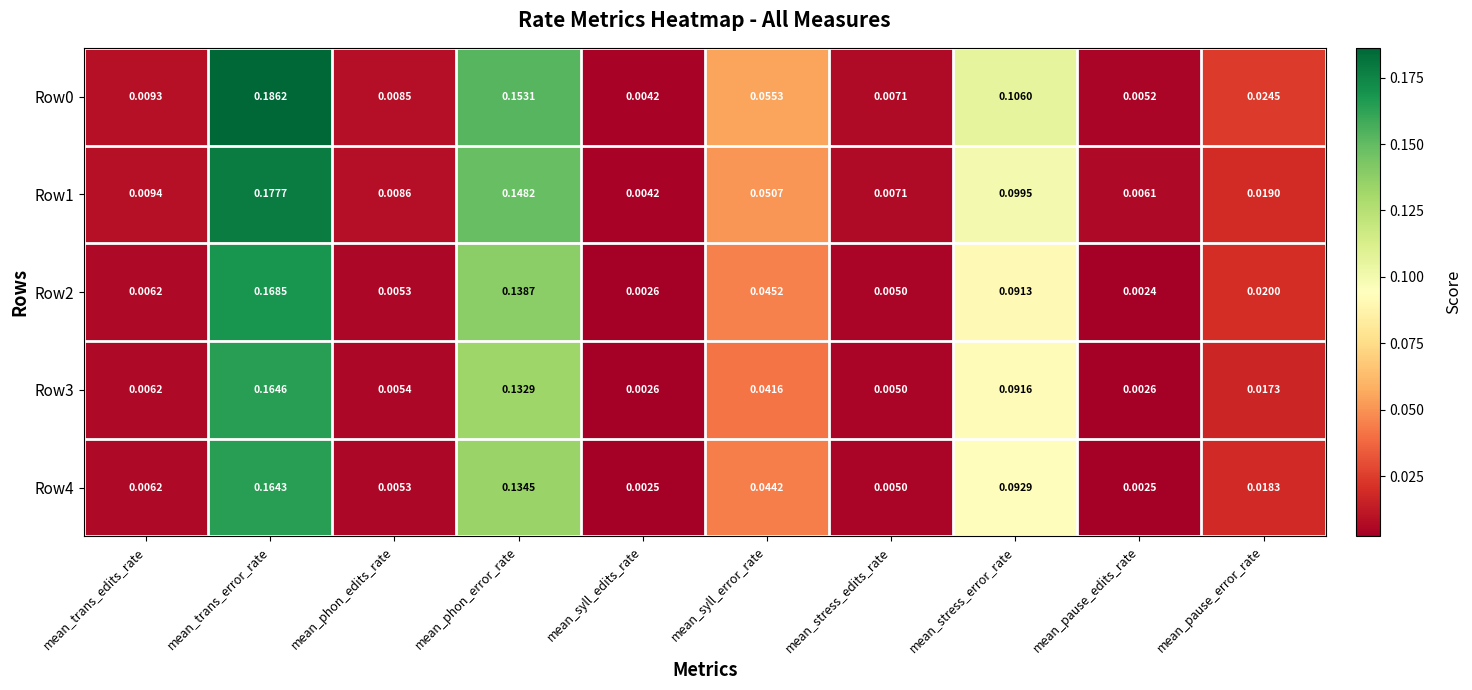

At which label does Row0 reach its minimum?

mean_syll_edits_rate